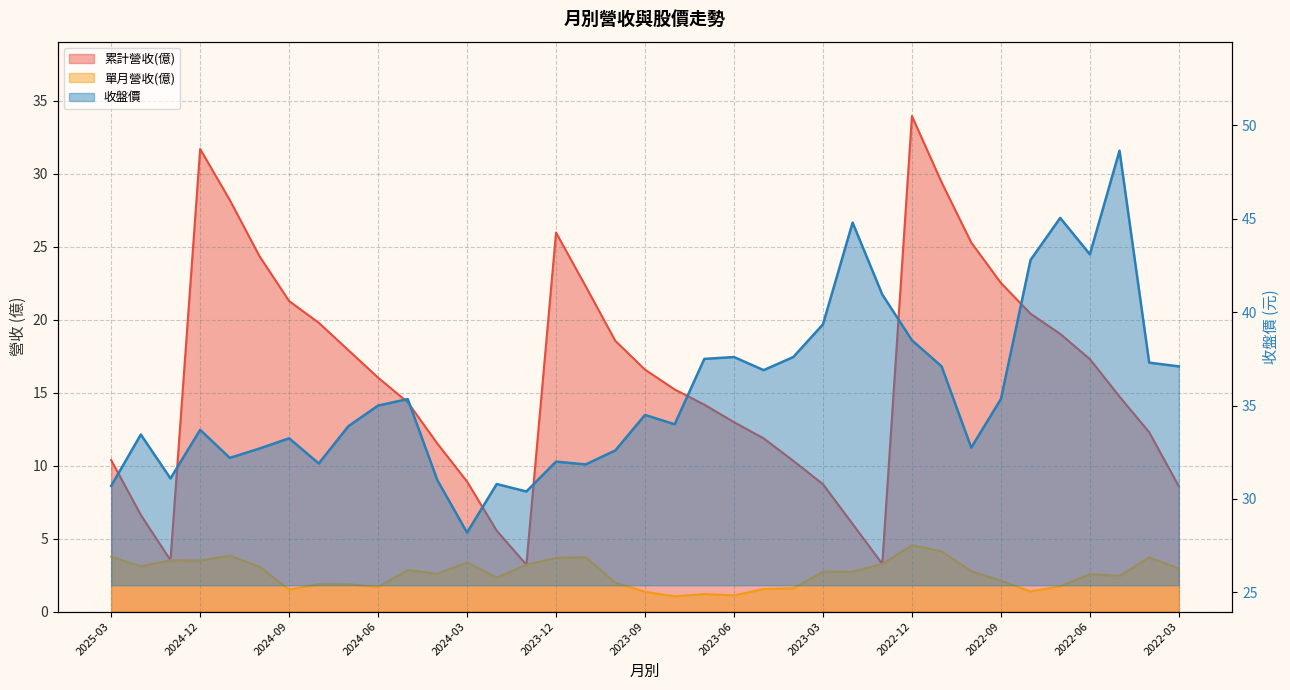

Reading left to right, transcribe all the data shown in this chart.

累計營收(億): 2025-03=10.4	2025-02=6.6	2025-01=3.5	2024-12=31.7	2024-11=28.2	2024-10=24.4	2024-09=21.3	2024-08=19.8	2024-07=17.9	2024-06=16.0	2024-05=14.3	2024-04=11.5	2024-03=8.9	2024-02=5.5	2024-01=3.2	2023-12=26.0	2023-11=22.3	2023-10=18.6	2023-09=16.6	2023-08=15.2	2023-07=14.2	2023-06=13.0	2023-05=11.9	2023-04=10.3	2023-03=8.7	2023-02=6.0	2023-01=3.3	2022-12=34.0	2022-11=29.4	2022-10=25.3	2022-09=22.5	2022-08=20.4	2022-07=19.0	2022-06=17.3	2022-05=14.7	2022-04=12.3	2022-03=8.6
單月營收(億): 2025-03=3.8	2025-02=3.1	2025-01=3.5	2024-12=3.5	2024-11=3.8	2024-10=3.1	2024-09=1.5	2024-08=1.9	2024-07=1.9	2024-06=1.7	2024-05=2.8	2024-04=2.6	2024-03=3.4	2024-02=2.3	2024-01=3.2	2023-12=3.7	2023-11=3.7	2023-10=2.0	2023-09=1.4	2023-08=1.0	2023-07=1.2	2023-06=1.1	2023-05=1.5	2023-04=1.6	2023-03=2.7	2023-02=2.7	2023-01=3.3	2022-12=4.5	2022-11=4.1	2022-10=2.8	2022-09=2.1	2022-08=1.4	2022-07=1.7	2022-06=2.6	2022-05=2.4	2022-04=3.7	2022-03=3.0
收盤價: 2025-03=30.7	2025-02=33.5	2025-01=31.1	2024-12=33.7	2024-11=32.2	2024-10=32.7	2024-09=33.2	2024-08=31.9	2024-07=33.9	2024-06=35.0	2024-05=35.4	2024-04=31.0	2024-03=28.2	2024-02=30.8	2024-01=30.4	2023-12=32.0	2023-11=31.9	2023-10=32.6	2023-09=34.5	2023-08=34.0	2023-07=37.5	2023-06=37.6	2023-05=36.9	2023-04=37.6	2023-03=39.4	2023-02=44.8	2023-01=41.0	2022-12=38.5	2022-11=37.1	2022-10=32.8	2022-09=35.4	2022-08=42.8	2022-07=45.0	2022-06=43.1	2022-05=48.6	2022-04=37.3	2022-03=37.1